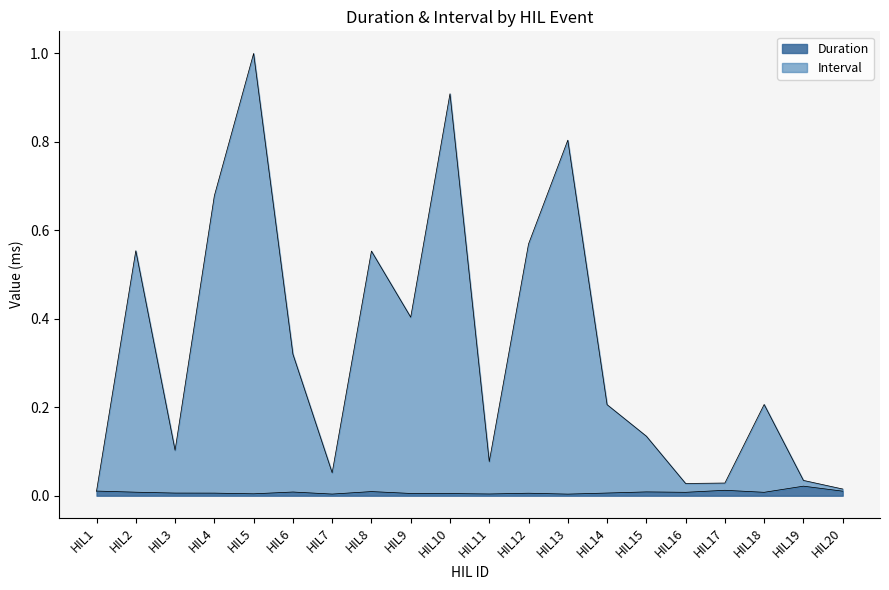

What is the total value across all series at HIL11?

0.1